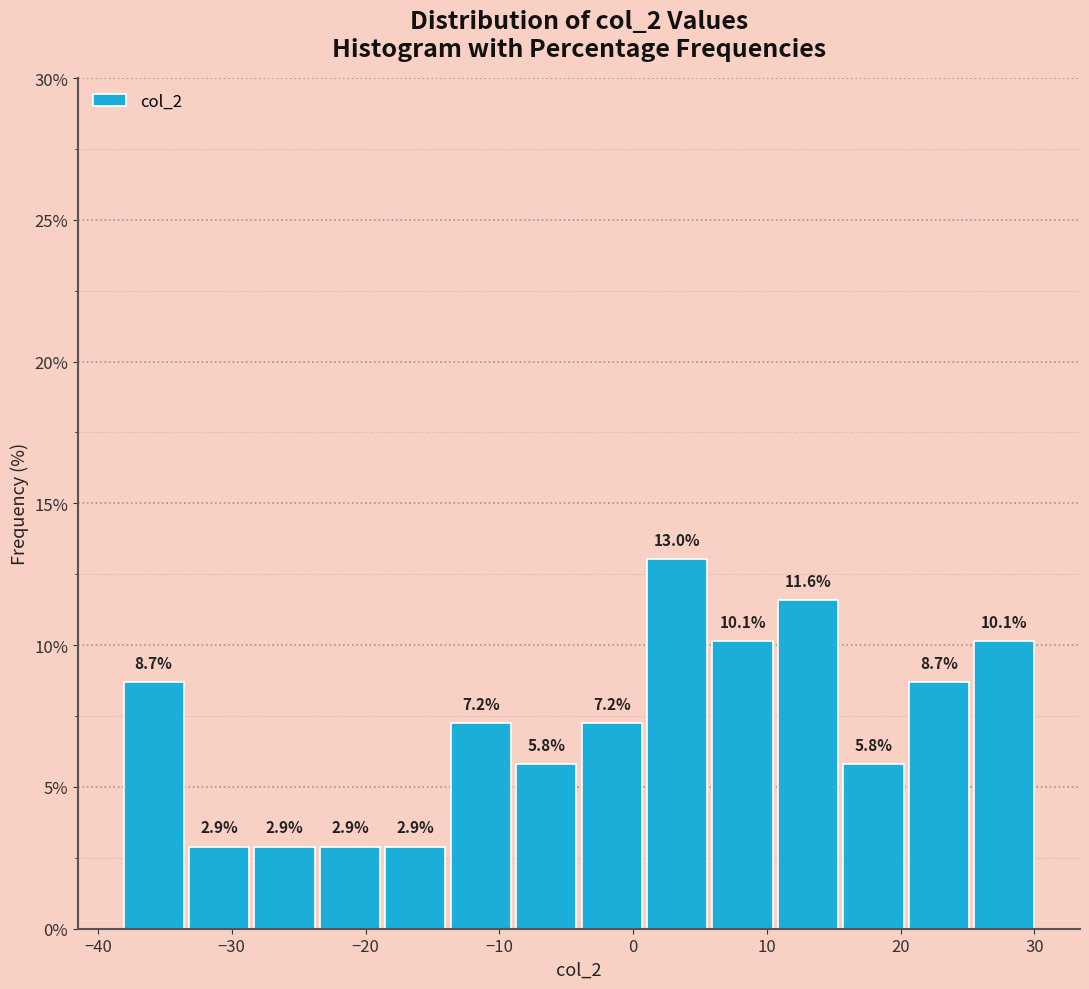

Reading left to right, list every bar in this chart as the range it spans on the x-axis followed by its height. The bar edges are not printed on the chart, so give them approximately, as read against the axis.

-38 to -33: 8.7
-33 to -29: 2.9
-29 to -24: 2.9
-24 to -19: 2.9
-19 to -14: 2.9
-14 to -9: 7.2
-9 to -4: 5.8
-4 to 1: 7.2
1 to 6: 13.0
6 to 11: 10.1
11 to 16: 11.6
16 to 20: 5.8
20 to 25: 8.7
25 to 30: 10.1